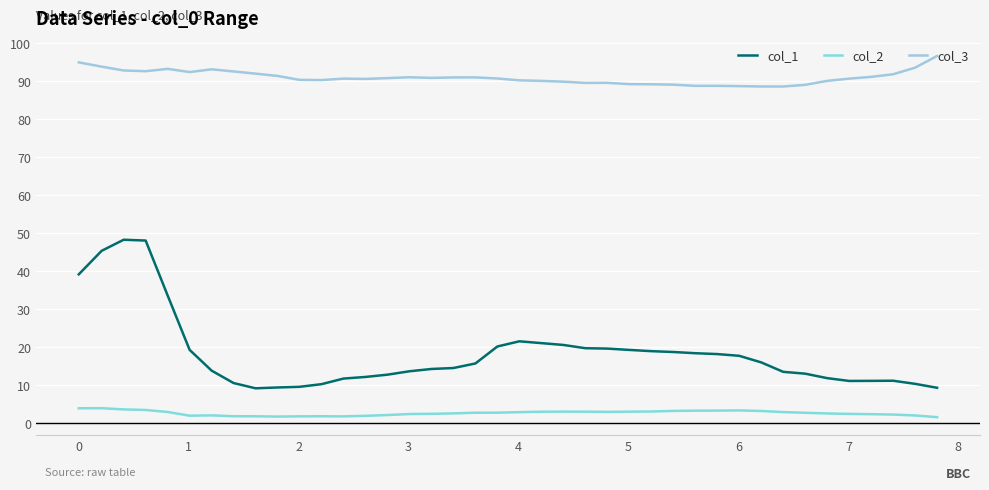

True or false: col_1 and col_3 cross at least once.

False